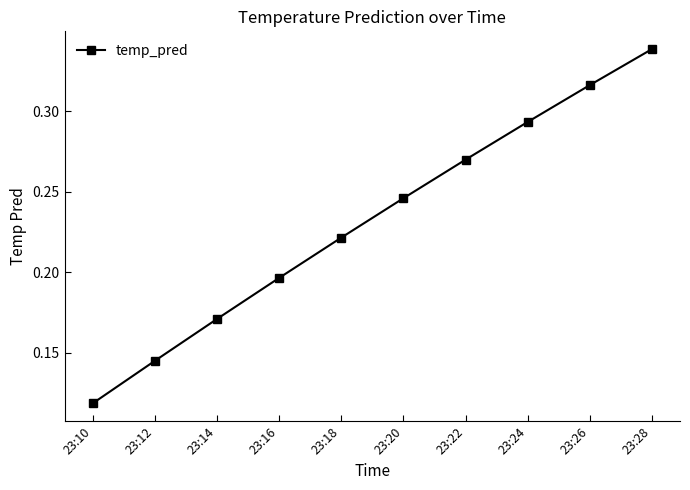

The value at 23:22 is 0.1. True or false?

False